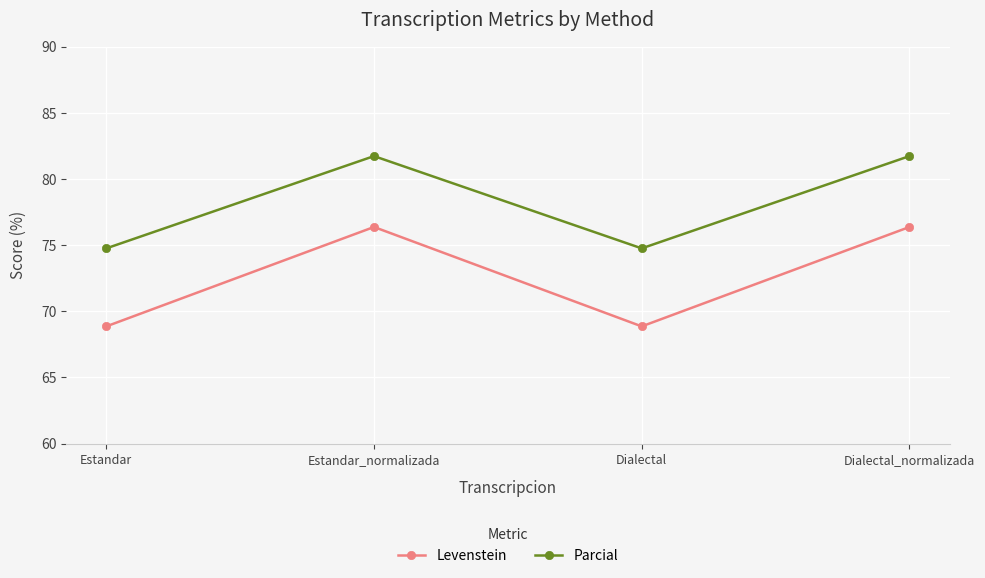

True or false: Parcial has more than 1 points higher than both neighbors.

False